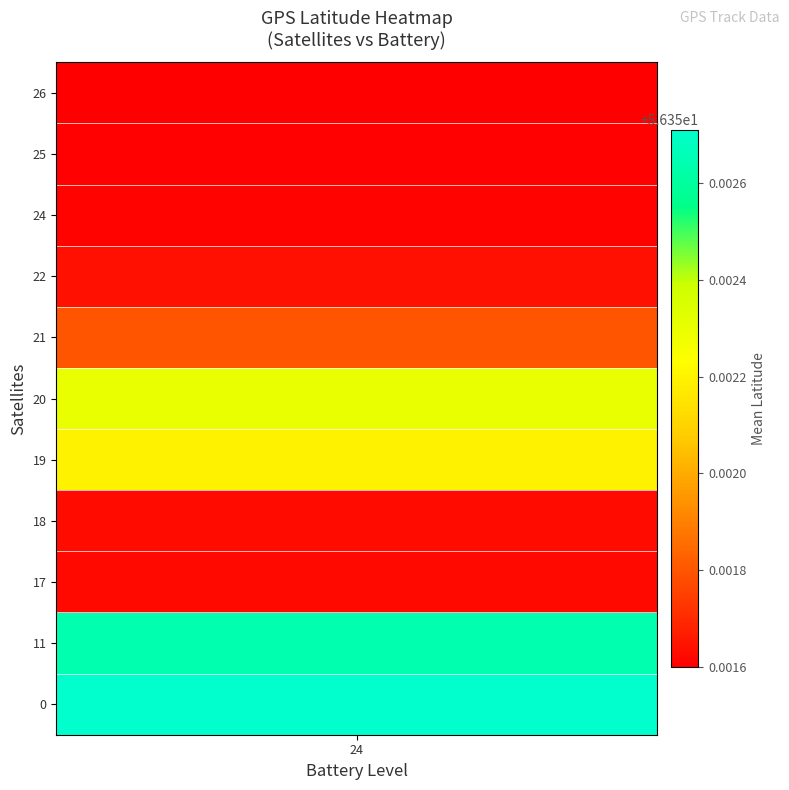

The 0 series shows 34.4 at 19. True or false?

False